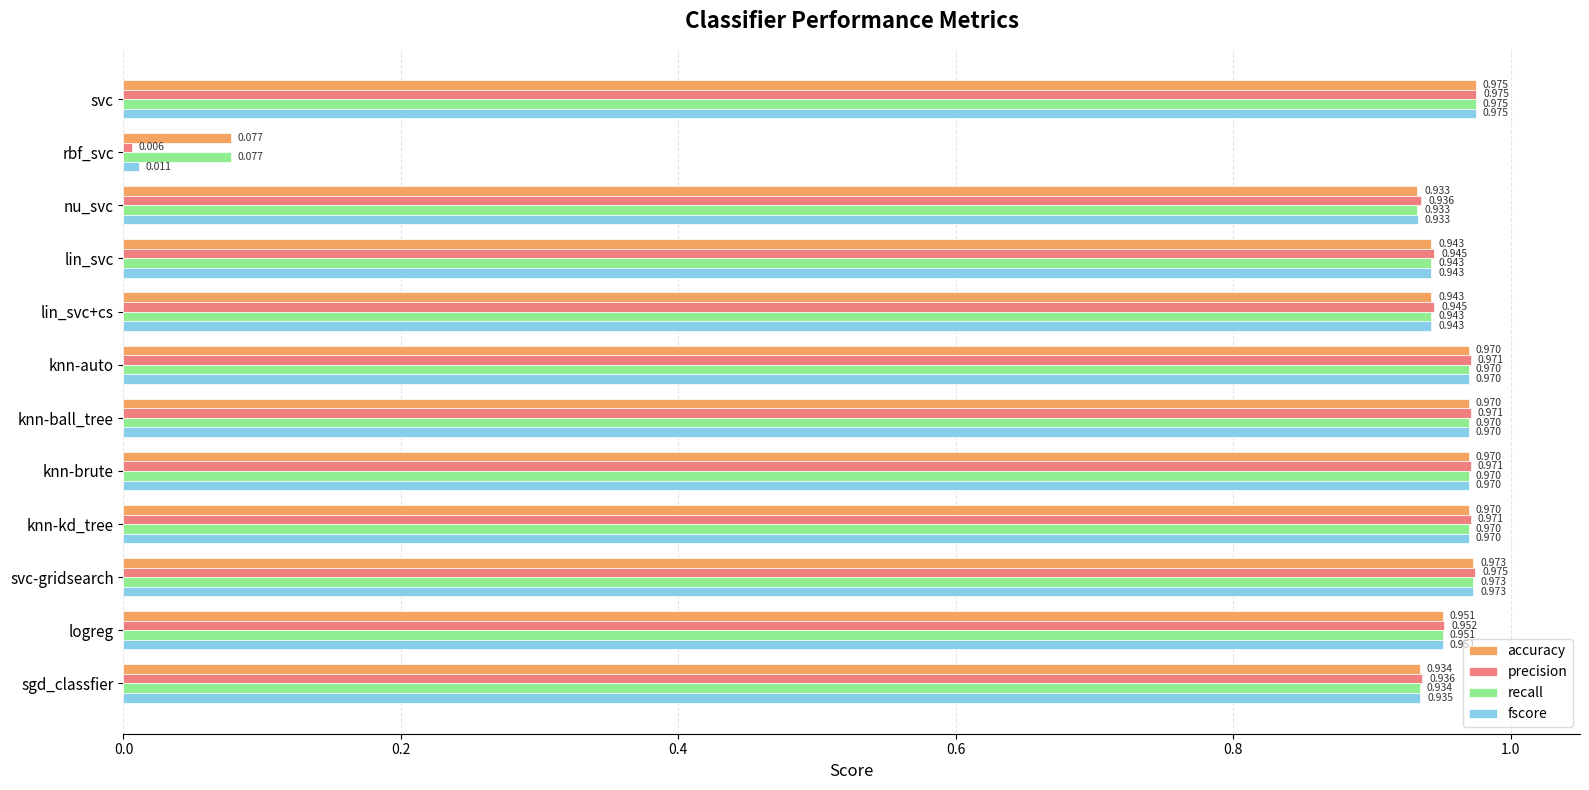

Which category has the lowest value across all series?

rbf_svc